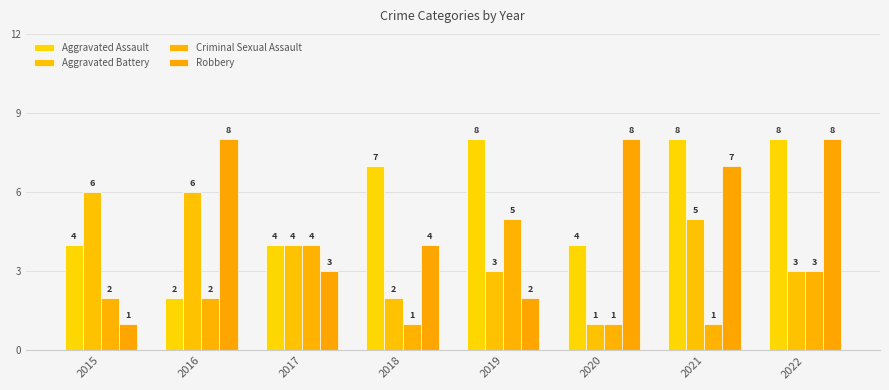

How many bars are there in total?

32